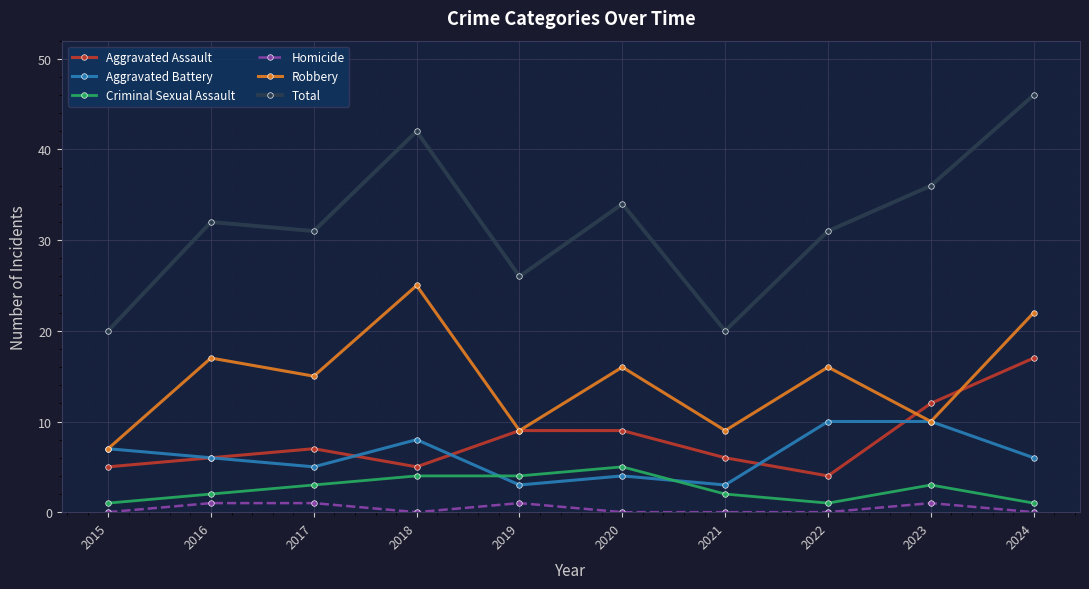

At which category does Homicide reach its first local valley?

2018